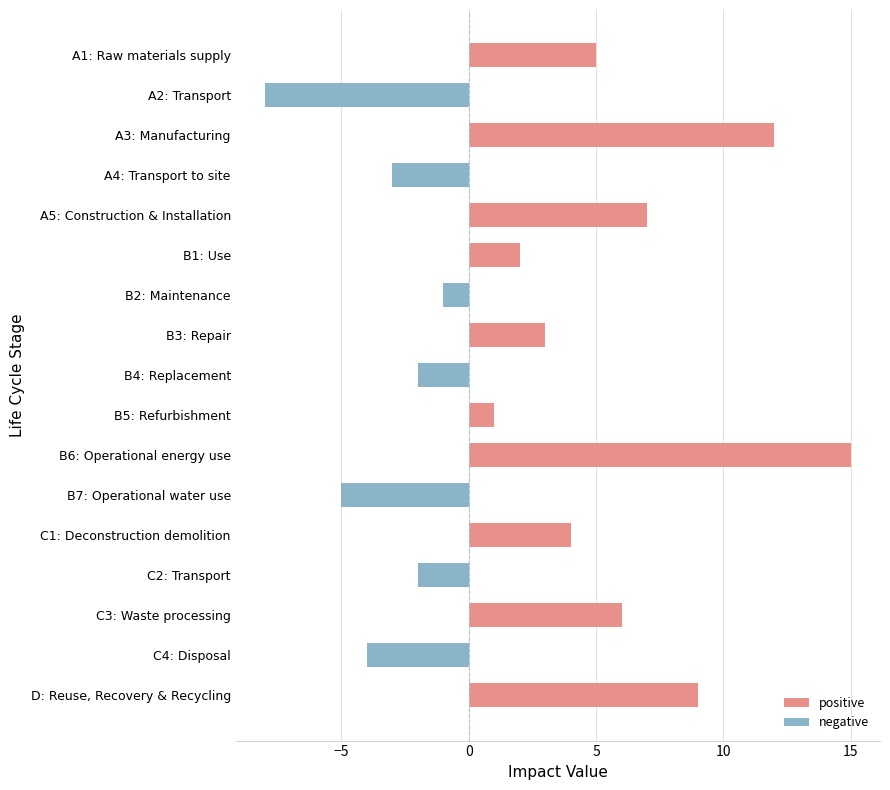

Between B1: Use and B7: Operational water use, which series saw the biggest shift?

negative